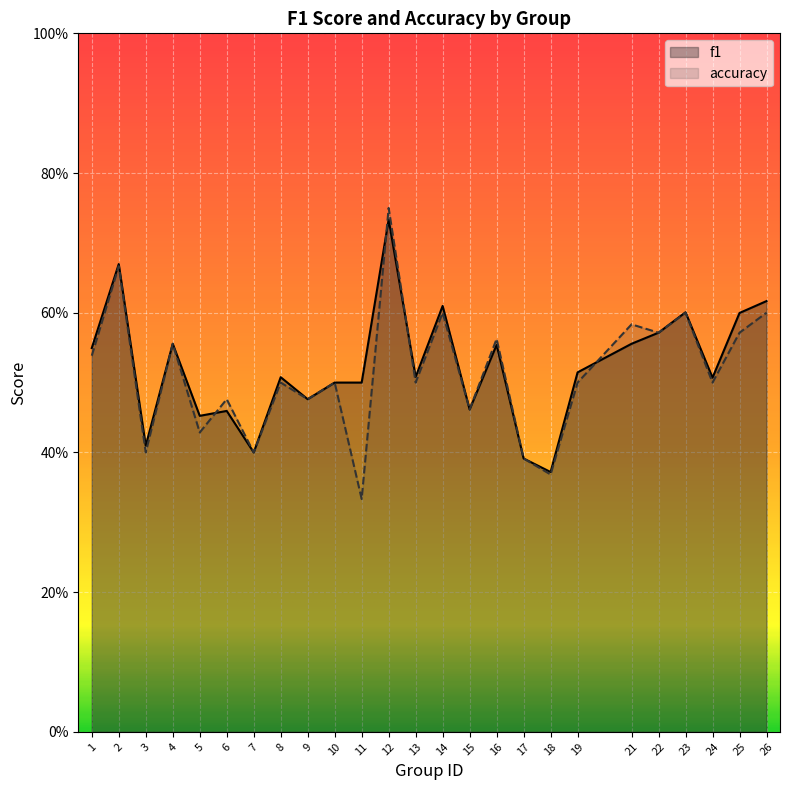

What is the difference between the maximum and second lowest values in the accuracy series?

0.4